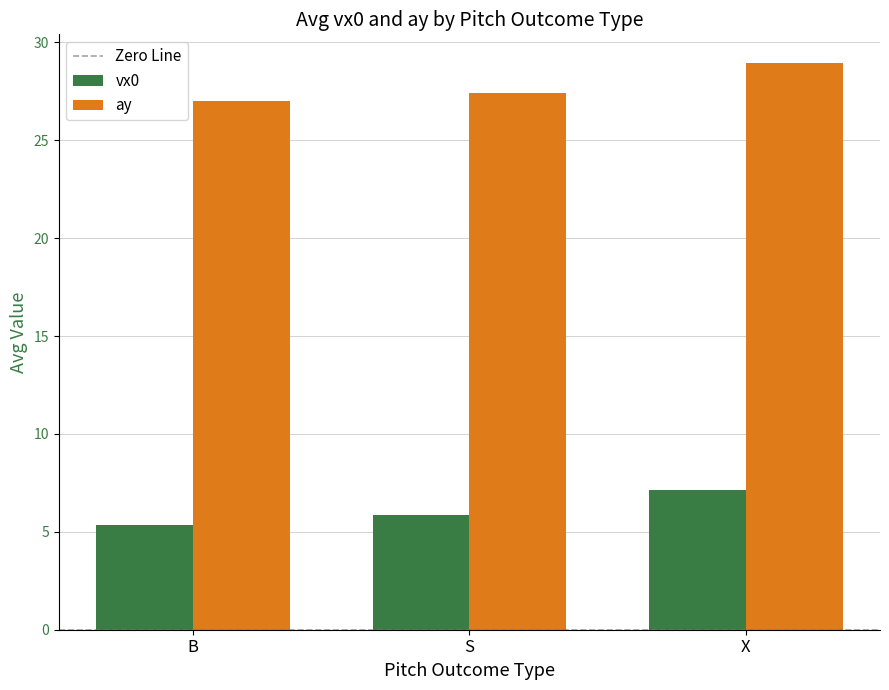

Which series has the largest range (max minus min)?

ay